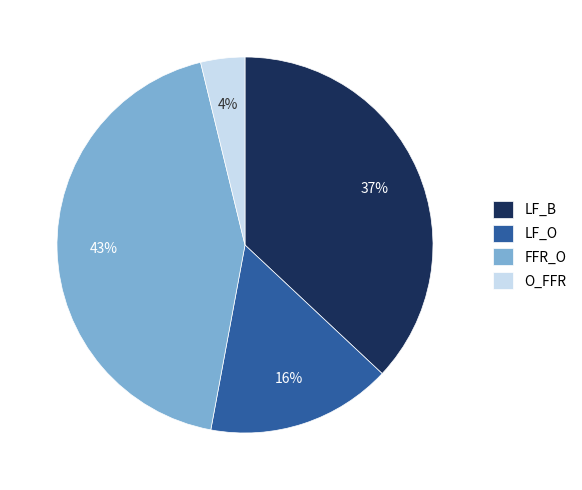

Is there any slice that represents more than half of the pie?

No